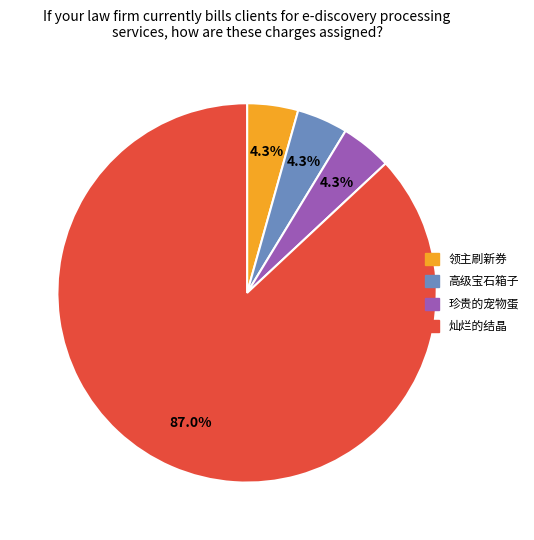

Count the number of slices in the pie.

4